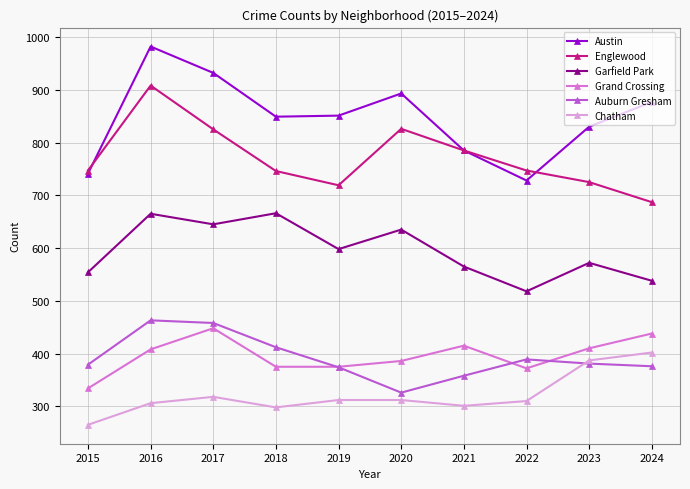

Which series has the largest range (max minus min)?

Austin